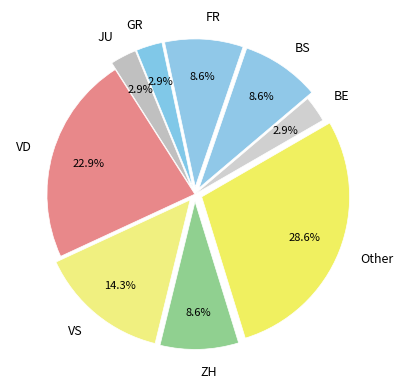

Does BS account for over 50% of the chart?

No